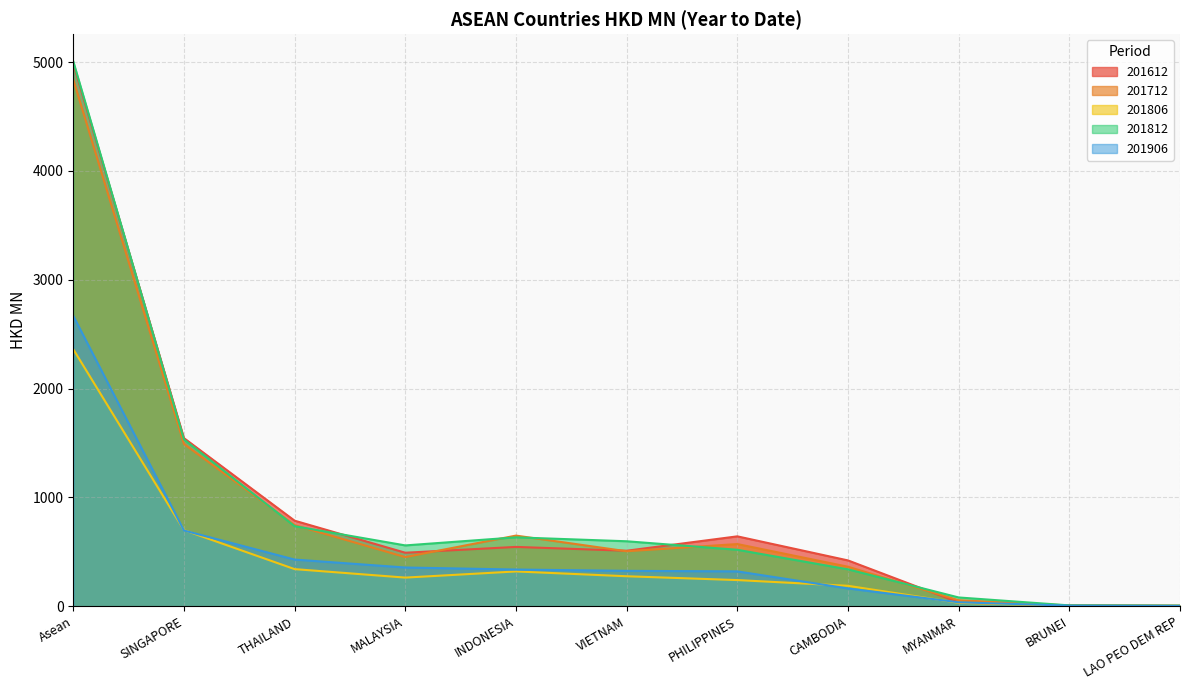

True or false: 201812 has more than 0 points higher than both neighbors.

True